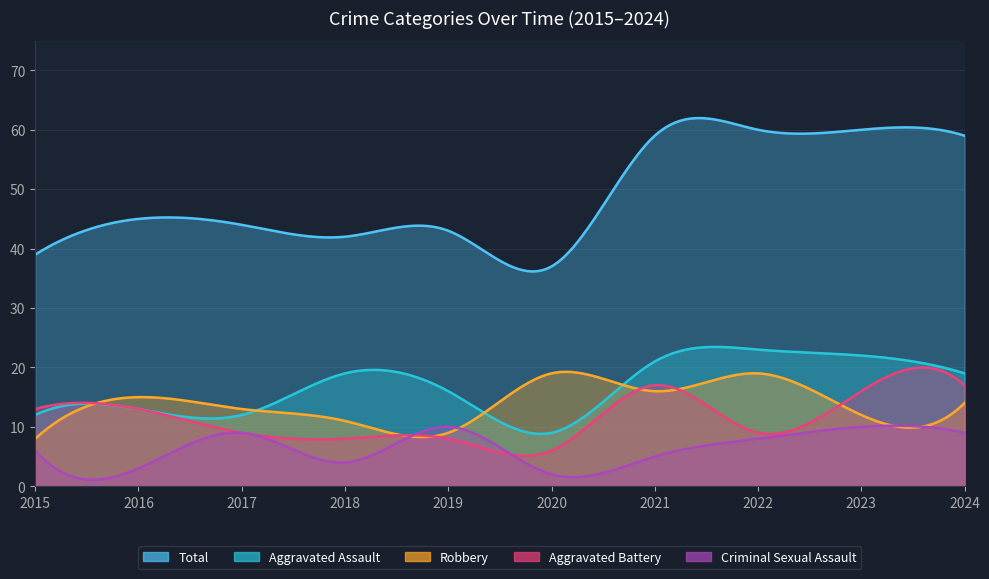

Reading right to left, extract all data points from this chart.

Aggravated Assault: 19	22	23	21	9	16	19	12	13	12
Aggravated Battery: 17	16	9	17	6	8	8	9	13	13
Criminal Sexual Assault: 9	10	8	5	2	10	4	9	3	6
Robbery: 14	12	19	16	19	9	11	13	15	8
Total: 59	60	60	59	37	43	42	44	45	39